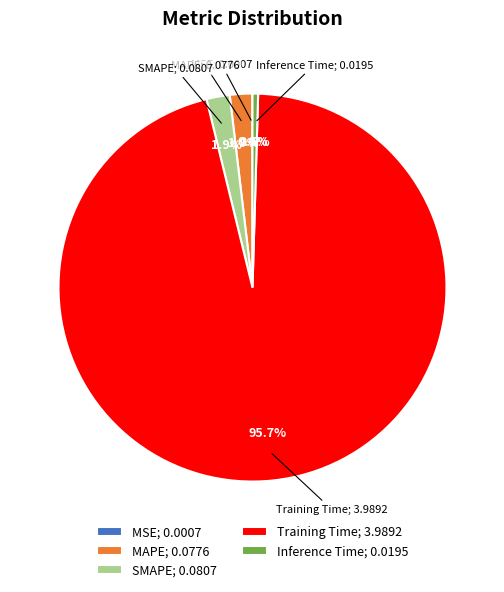

To the nearest percent, what is the average slice percentage?

20%